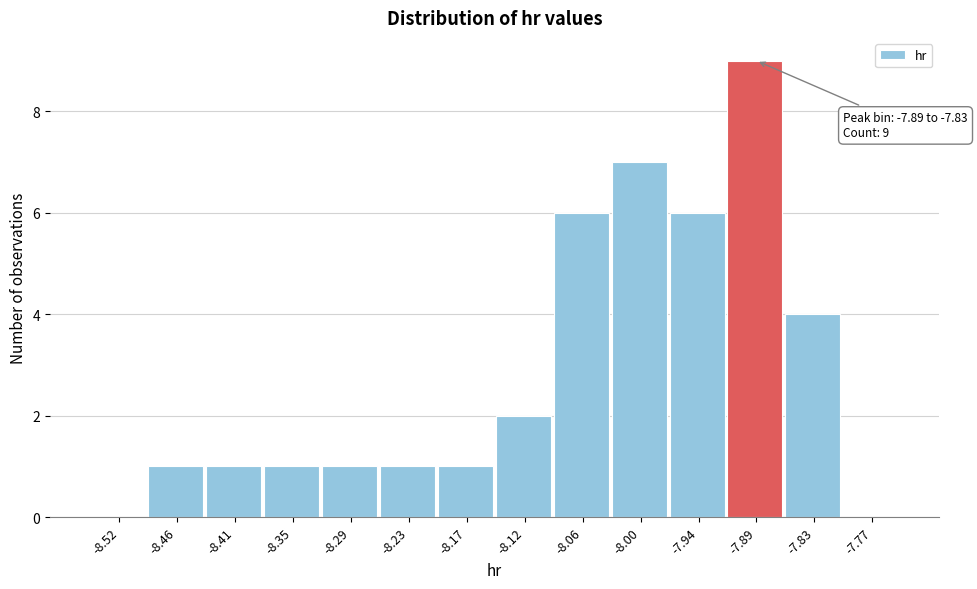

Reading left to right, list all the values displayed in this chart.

-8.52=0	-8.46=1	-8.41=1	-8.35=1	-8.29=1	-8.23=1	-8.17=1	-8.12=2	-8.06=6	-8.00=7	-7.94=6	-7.89=9	-7.83=4	-7.77=0